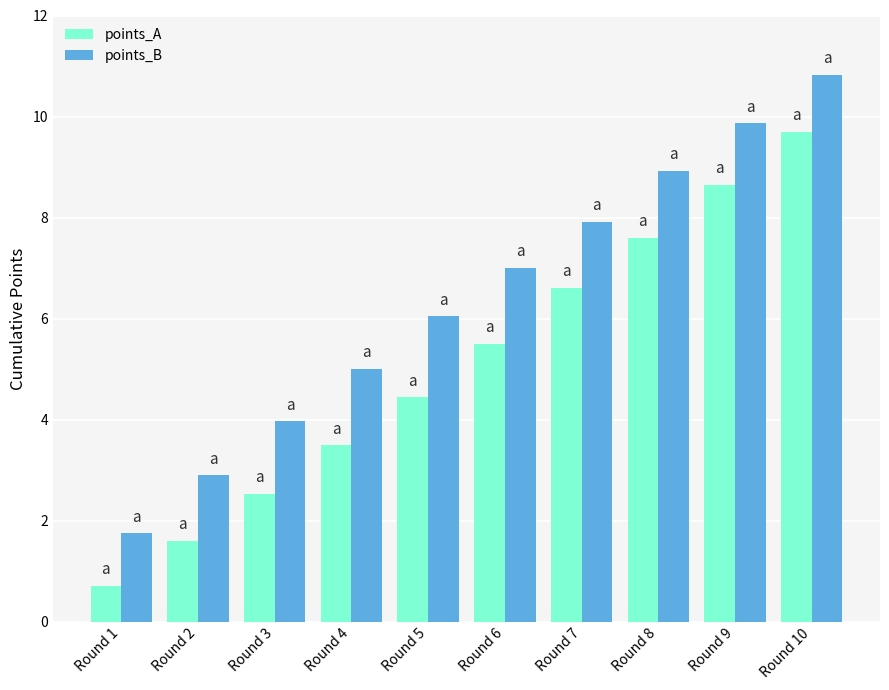

How many bars are there in each group?

2